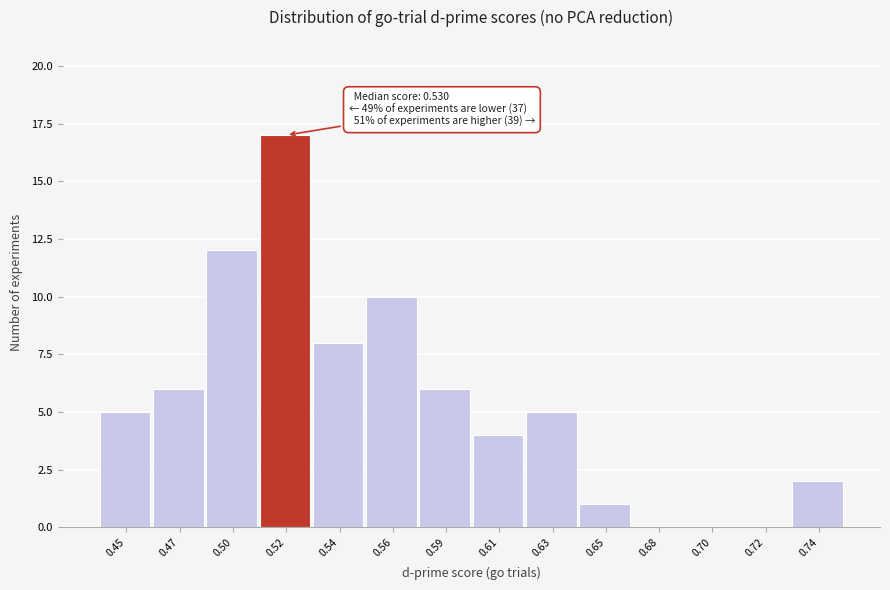

Reading left to right, what are all the values shown in this chart?

0.45=5	0.47=6	0.50=12	0.52=17	0.54=8	0.56=10	0.59=6	0.61=4	0.63=5	0.65=1	0.68=0	0.70=0	0.72=0	0.74=2